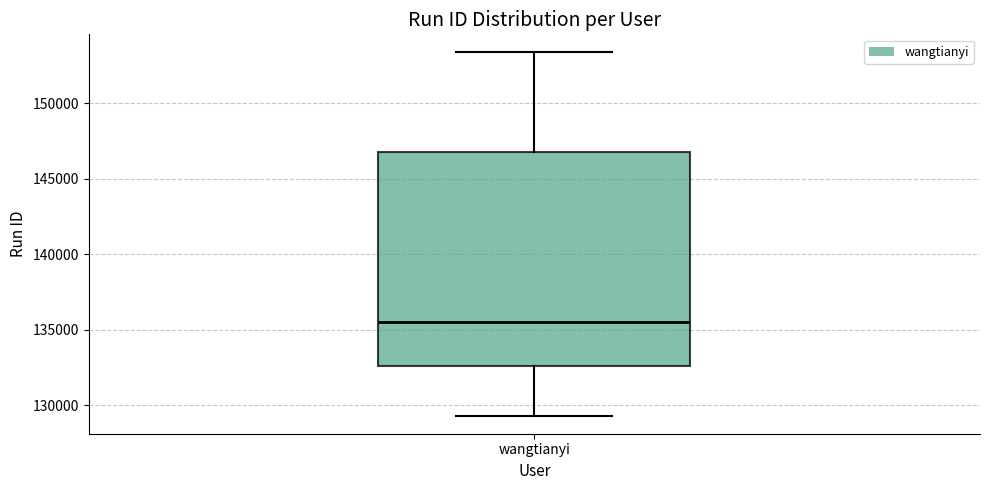

Transcribe this box plot: give where the median line is, the range the box spans, and where the two whiskers end, as read against the y-axis. The values are not printed on the chart, so give them approximately, as read against the axis.

median 135500, box 132500 to 147000, whiskers 129500 to 153500